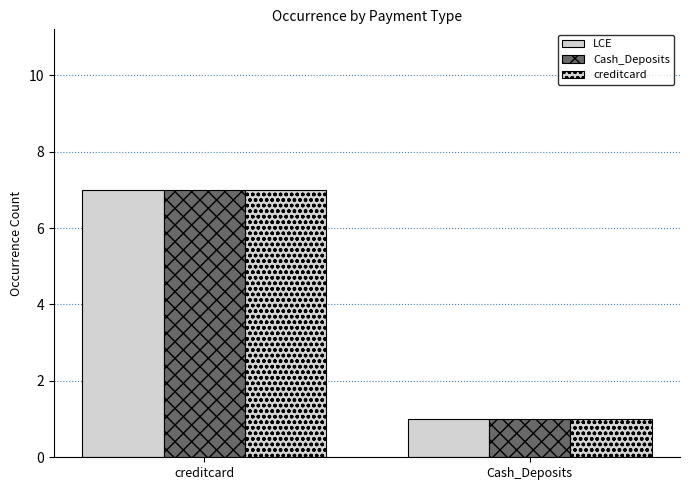

What is the label of the 1st bar from the right?

Cash_Deposits